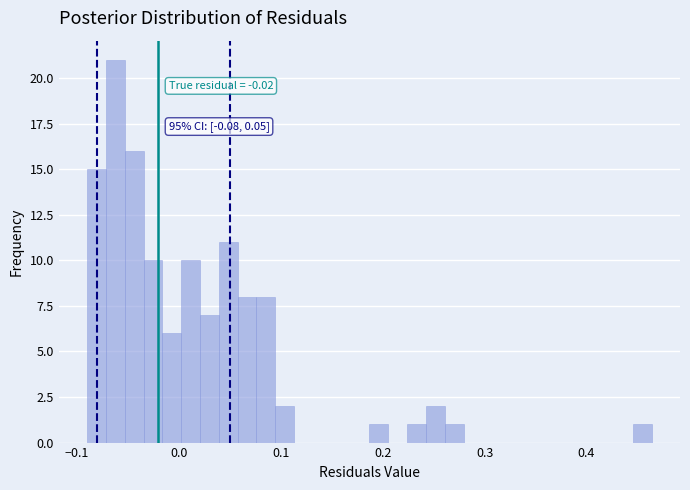

Around what value on the x-axis is the tallest bar? Give the approximate position of its centre, as read against the axis.

-0.06